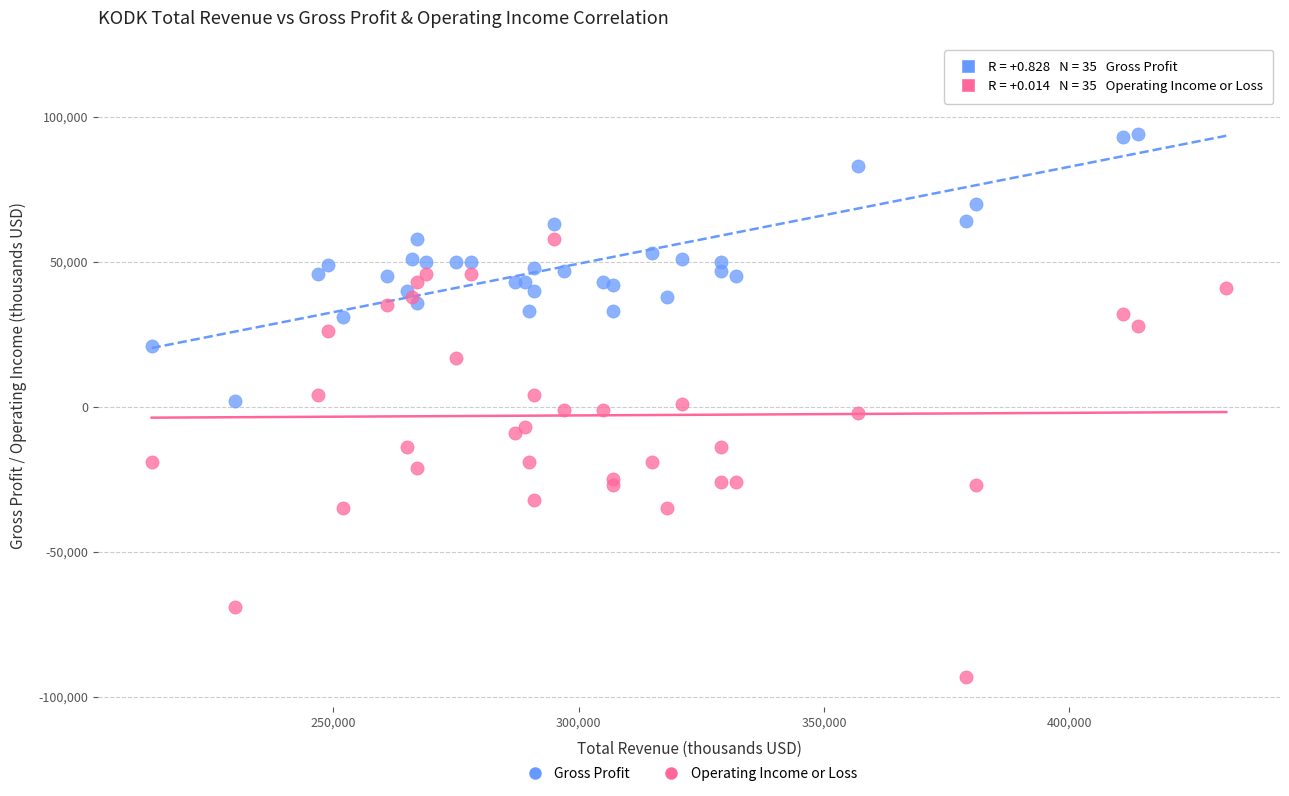

Which series has the widest spread of Y values?

Operating Income or Loss